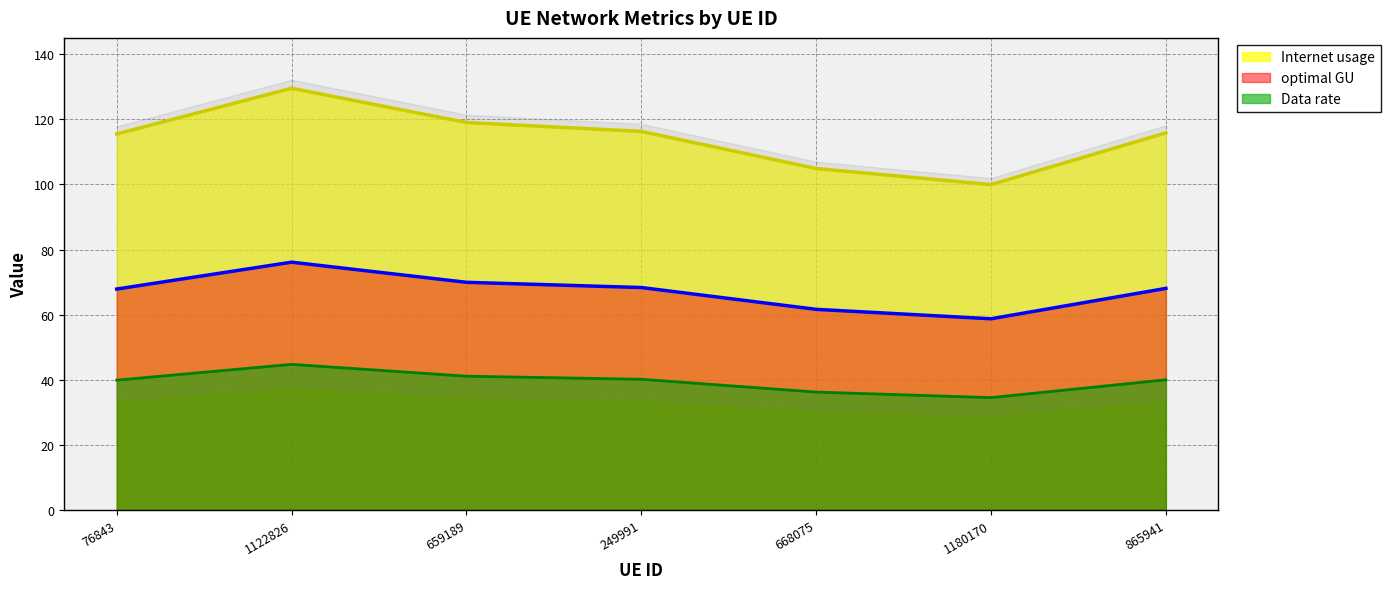

At which category does Data rate reach its first local valley?

1180170